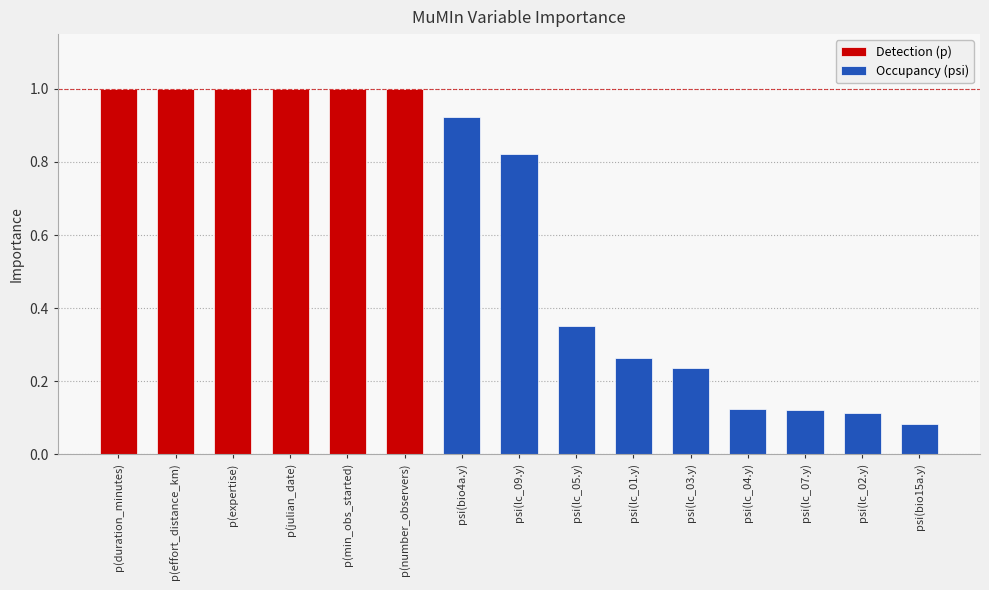

Is it true that the value at psi(lc_07.y) is 0.1?

False